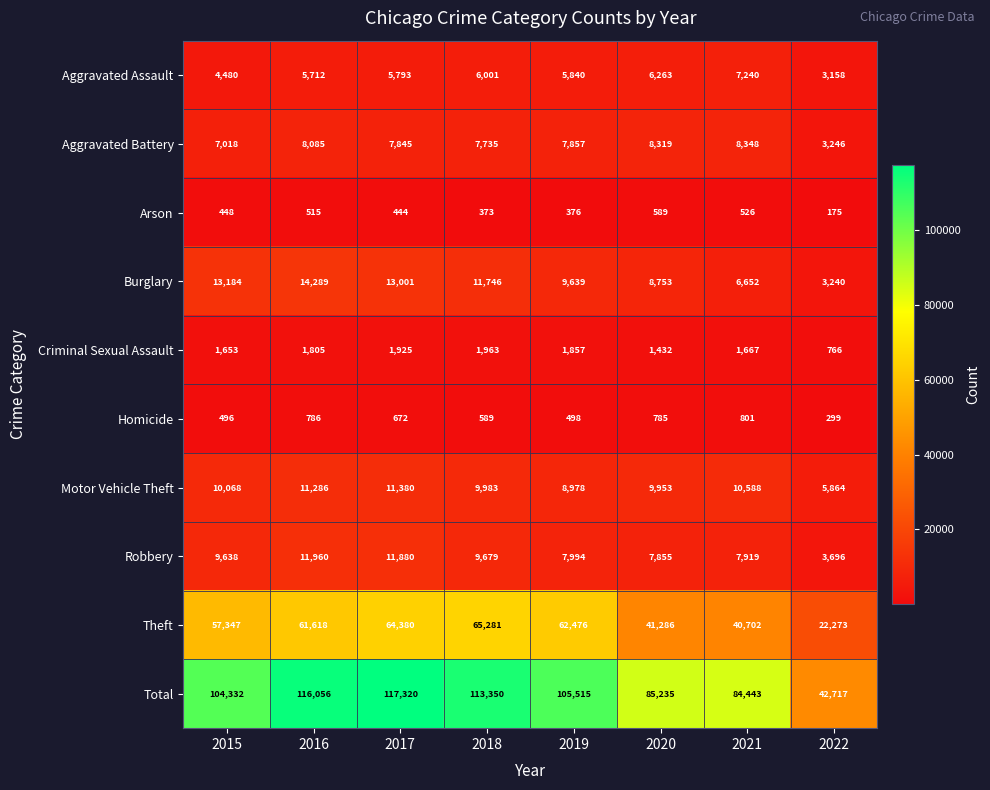

Rank the series by their maximum value, from lowest to highest.

Arson, Homicide, Criminal Sexual Assault, Aggravated Assault, Aggravated Battery, Motor Vehicle Theft, Robbery, Burglary, Theft, Total